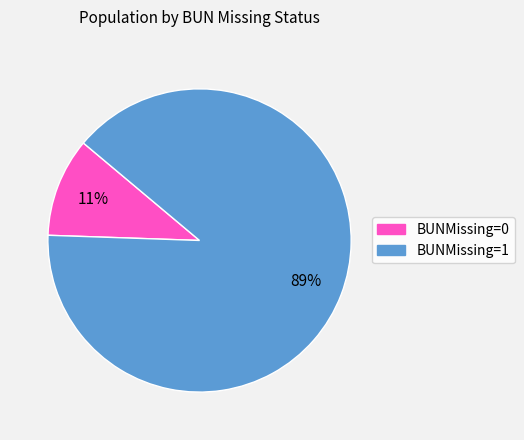

Does any single category account for the majority?

Yes